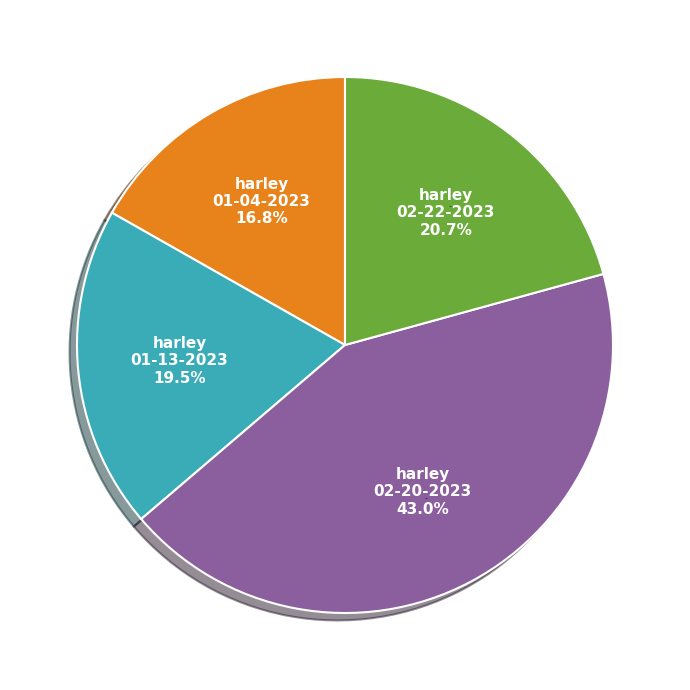

To the nearest percent, what portion does harley 01-04-2023.mat represent?

17%